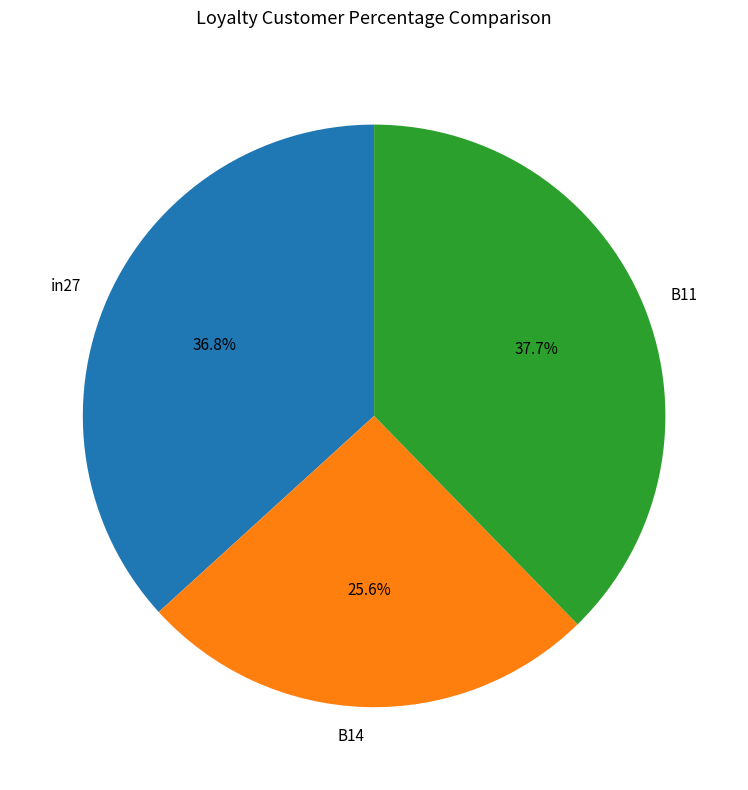

To the nearest percent, what is the difference between the largest and smallest slice percentages?

12%